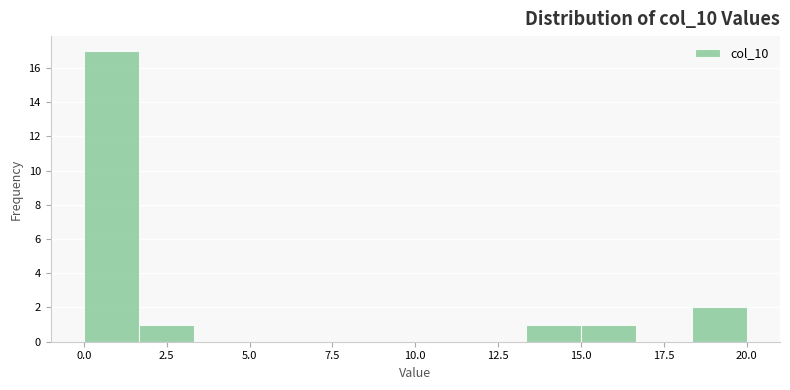

Read against the x-axis, roughly where is the centre of the tallest bar?

1.0